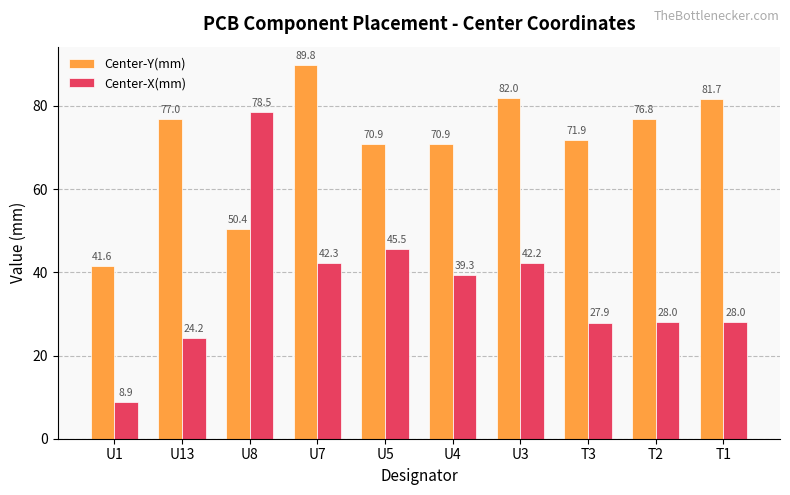

What is the sum of the Center-Y(mm) values at T2 and U3?

158.8